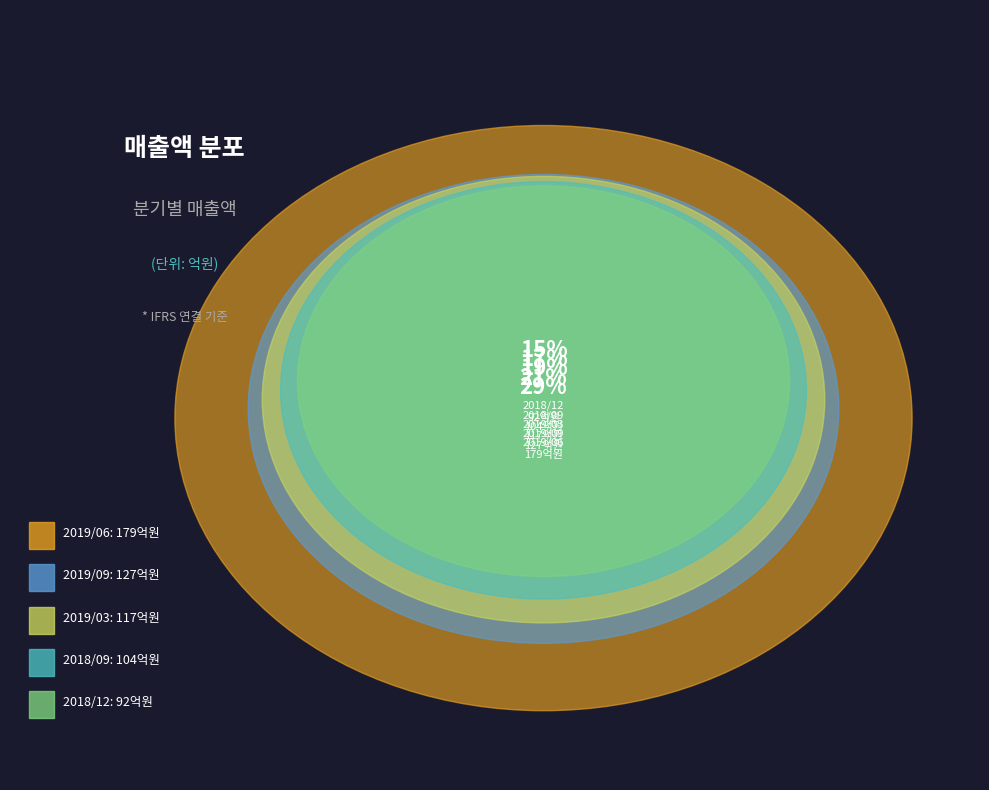

Count the number of slices in the pie.

5